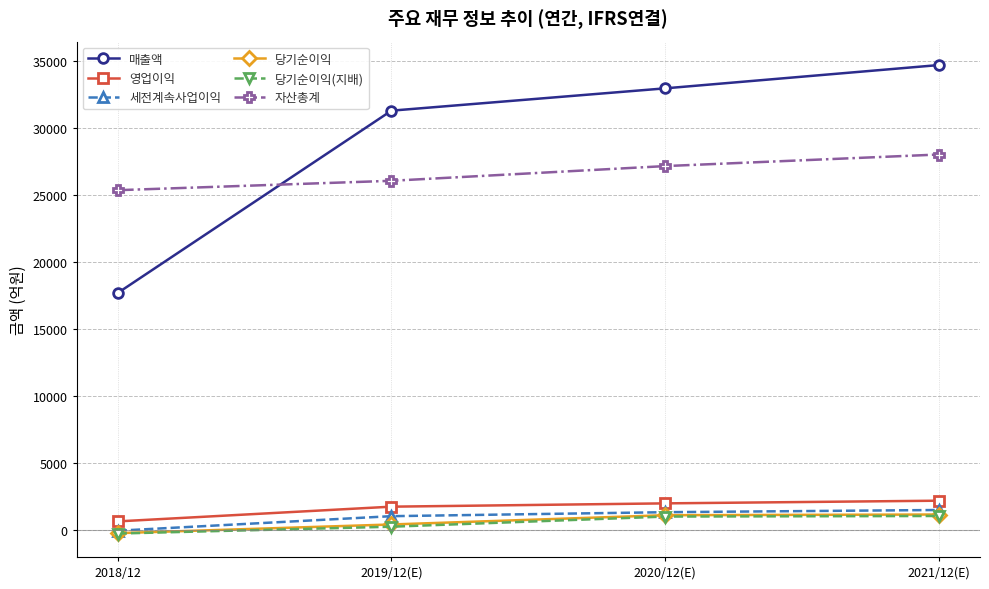

What position from the left is 2018/12?

1